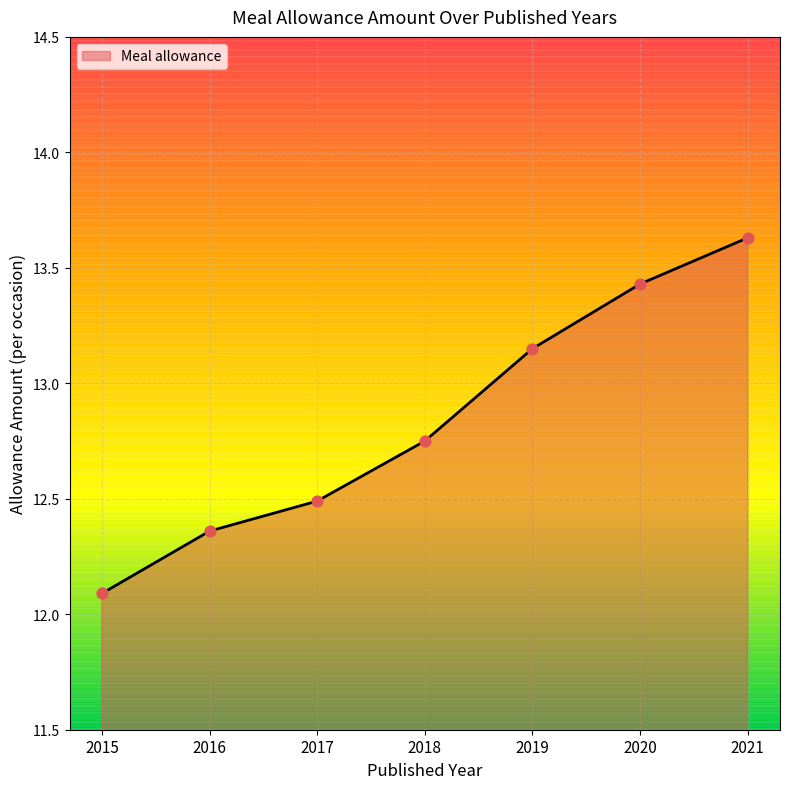

Which has a higher value, 2020 or 2018?

2020